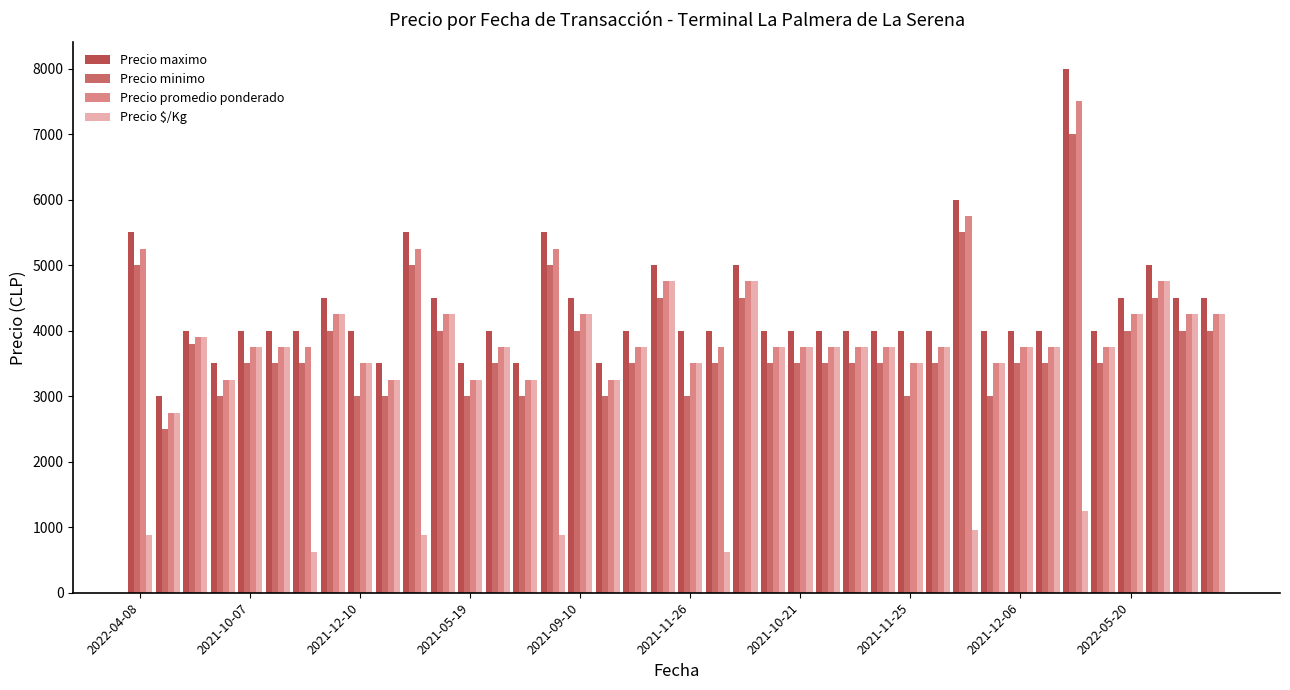

Reading left to right, transcribe all the data shown in this chart.

Precio maximo: 5500	3000	4000	3500	4000	4000	4000	4500	4000	3500	5500	4500	3500	4000	3500	5500	4500	3500	4000	5000	4000	4000	5000	4000	4000	4000	4000	4000	4000	4000	6000	4000	4000	4000	8000	4000	4500	5000	4500	4500
Precio minimo: 5000	2500	3800	3000	3500	3500	3500	4000	3000	3000	5000	4000	3000	3500	3000	5000	4000	3000	3500	4500	3000	3500	4500	3500	3500	3500	3500	3500	3000	3500	5500	3000	3500	3500	7000	3500	4000	4500	4000	4000
Precio promedio ponderado: 5250	2750	3900	3250	3750	3750	3750	4250	3500	3250	5250	4250	3250	3750	3250	5250	4250	3250	3750	4750	3500	3750	4750	3750	3750	3750	3750	3750	3500	3750	5750	3500	3750	3750	7500	3750	4250	4750	4250	4250
Precio $/Kg: 875	2750	3900	3250	3750	3750	625	4250	3500	3250	875	4250	3250	3750	3250	875	4250	3250	3750	4750	3500	625	4750	3750	3750	3750	3750	3750	3500	3750	958	3500	3750	3750	1250	3750	4250	4750	4250	4250